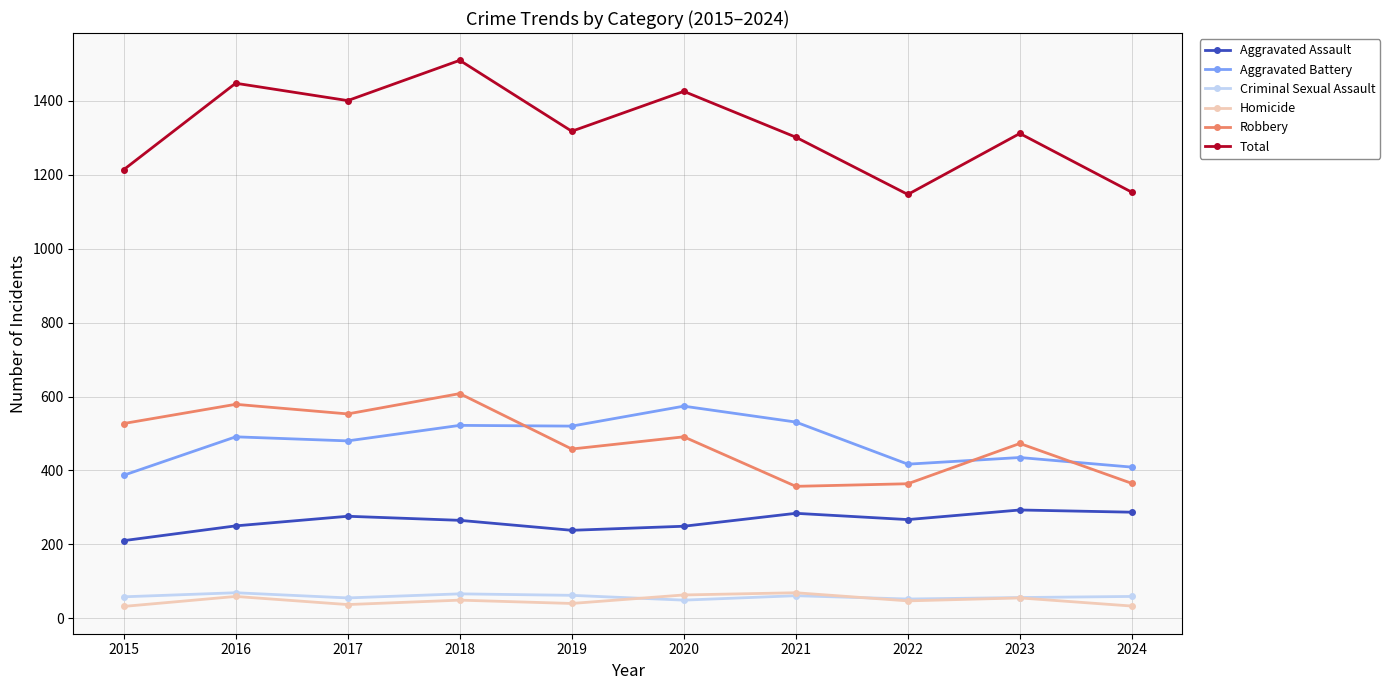

True or false: Aggravated Battery has a value of 266 at 2018.

False